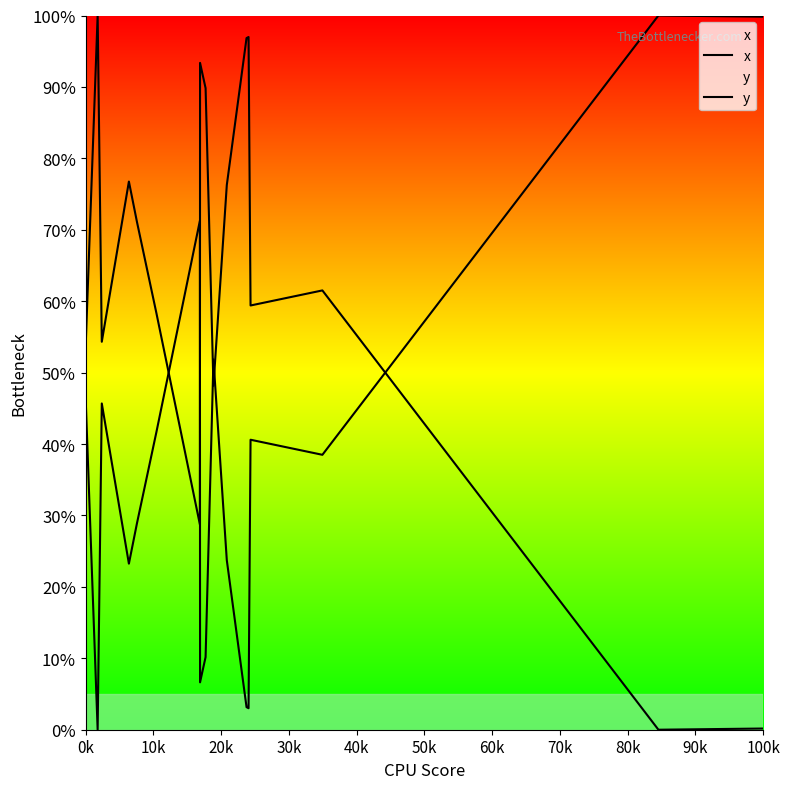

Which series has the largest range (max minus min)?

x